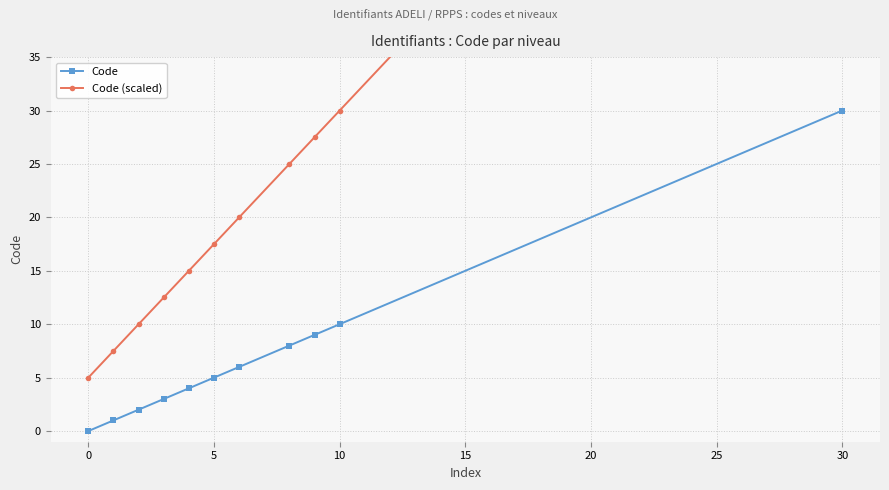

At which label is Code closest to 15?

10